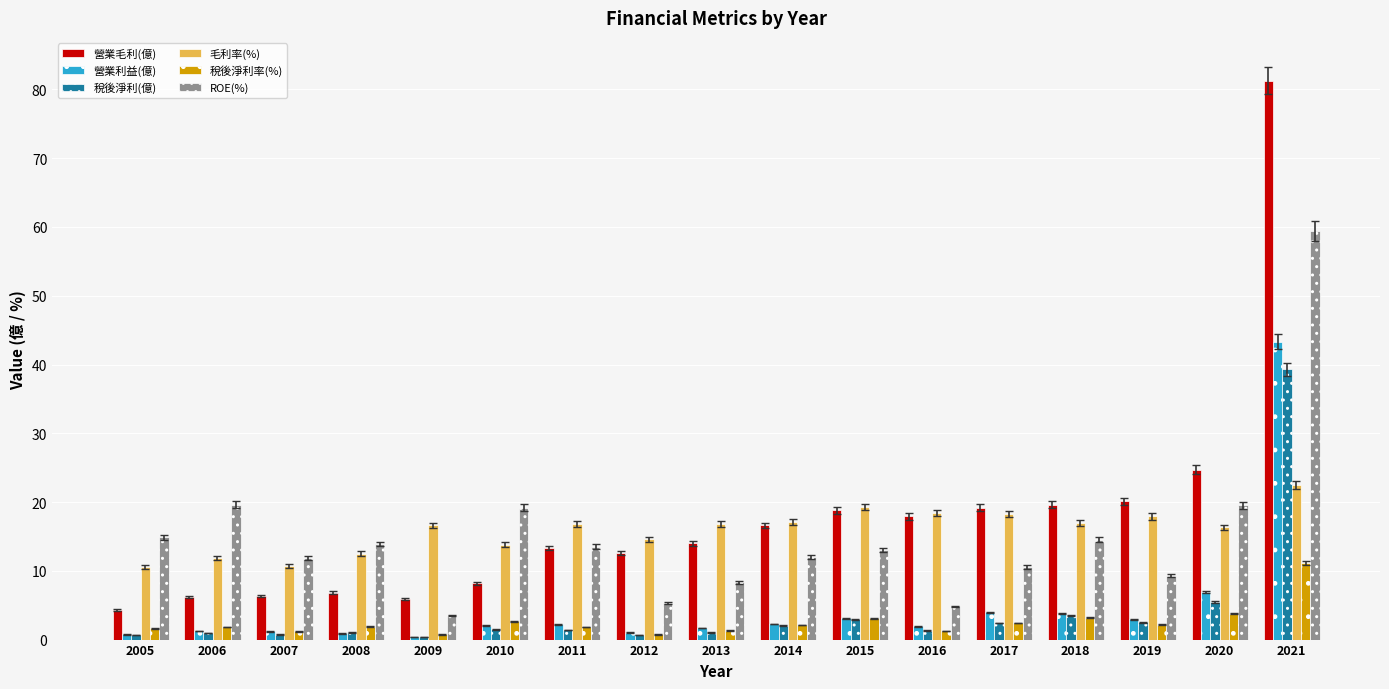

Is it true that 毛利率(%) equals 28.7 at 2013?

False